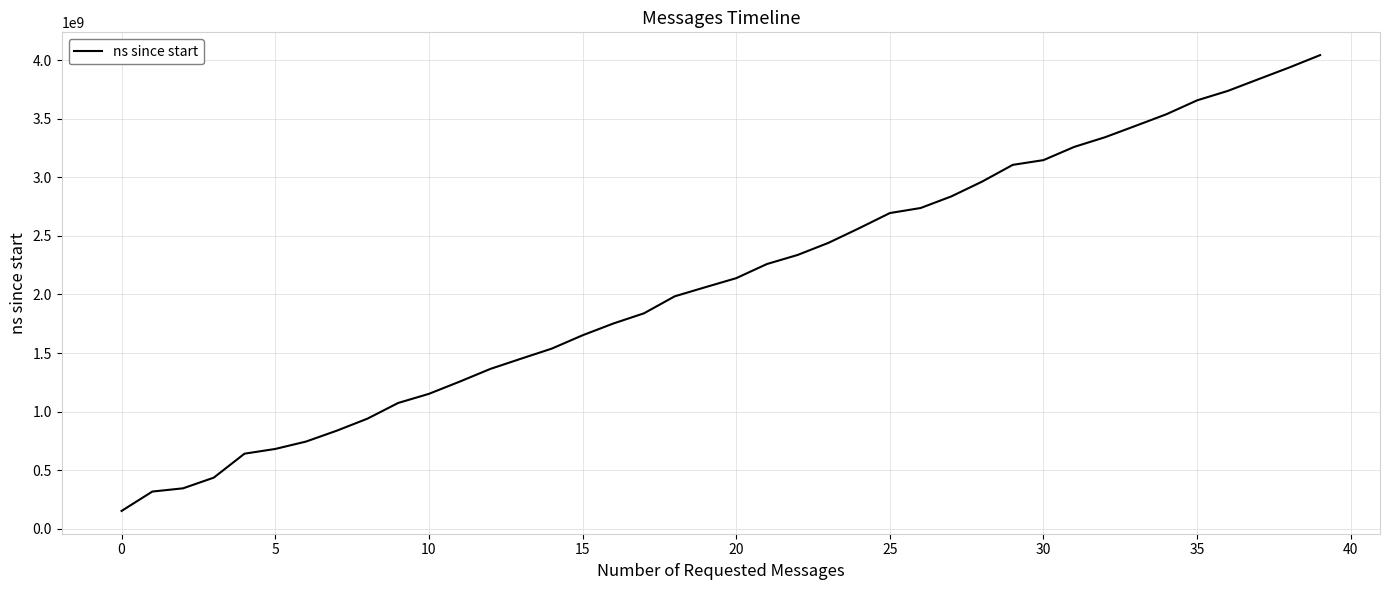

What is the maximum value shown in the chart?

4041673700